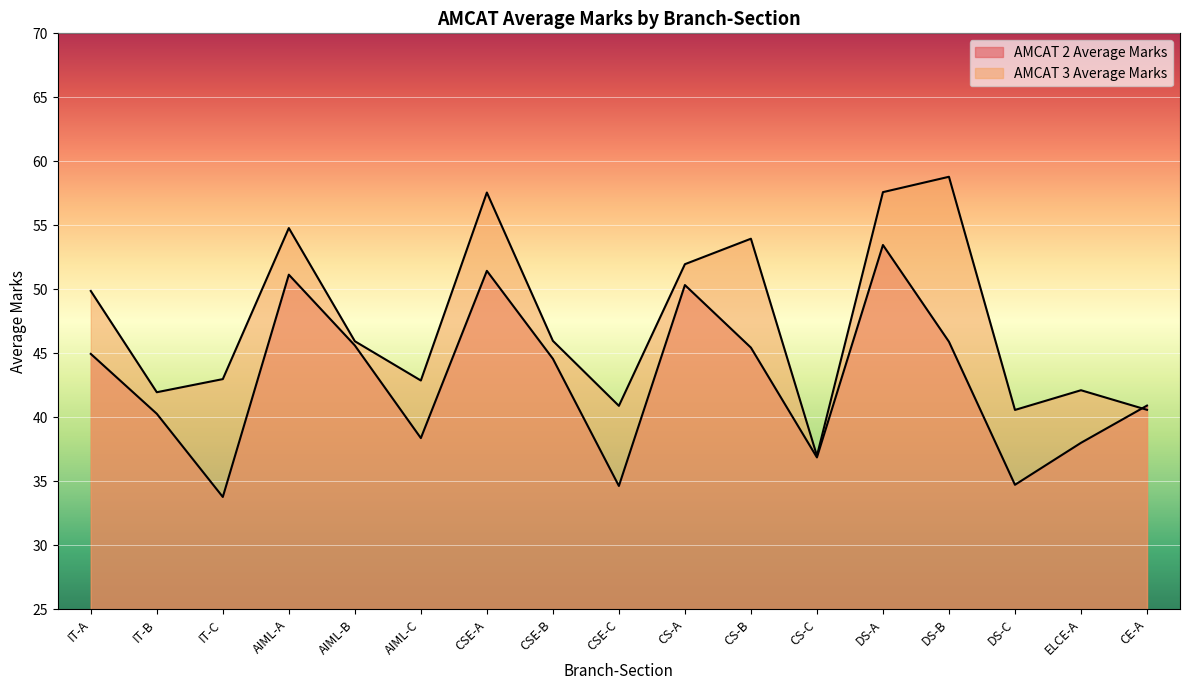

At which label does AMCAT 3 Average Marks first exceed 45?

IT-A